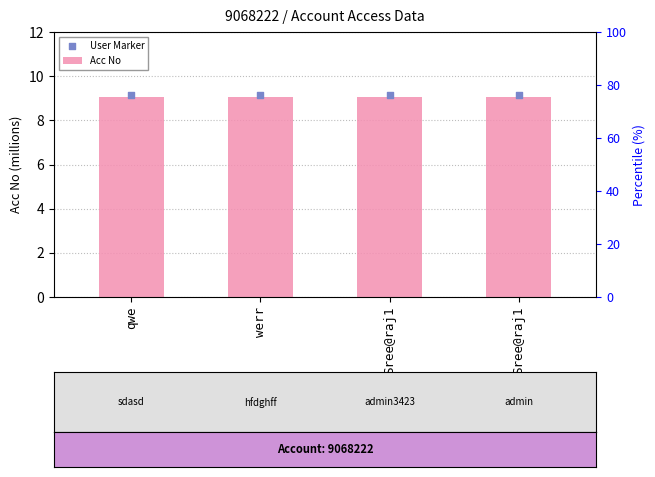

Which series has the largest total across all categories?

User Marker